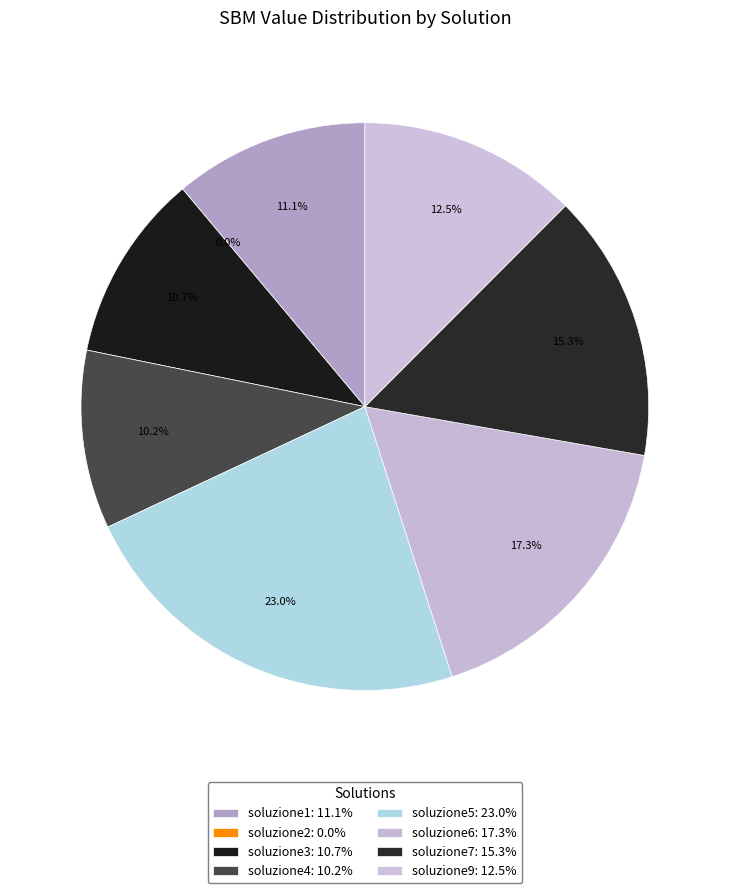

Is soluzione9 the majority of the pie?

No